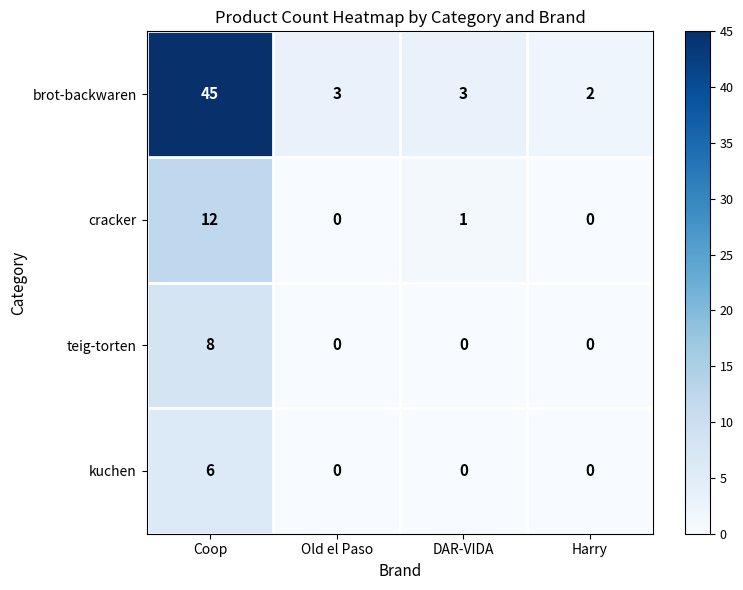

The value of teig-torten at DAR-VIDA is 0. True or false?

True